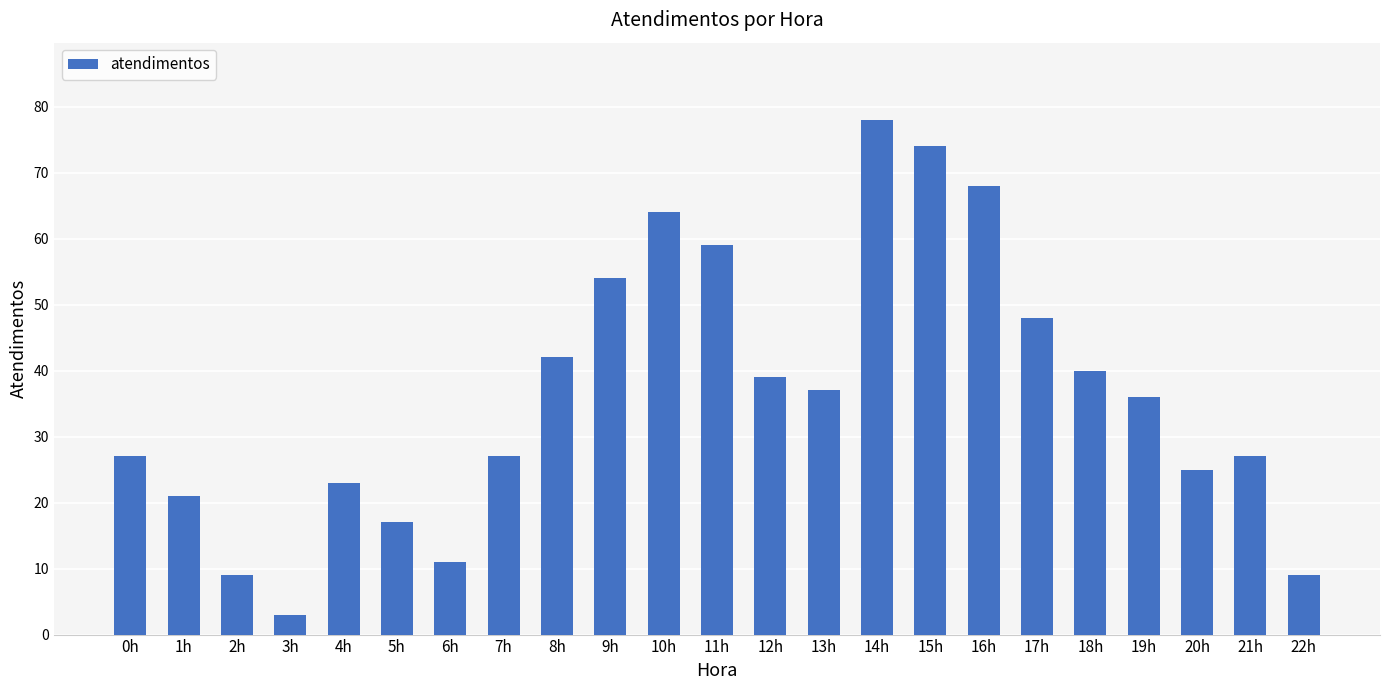

Which has a higher value, 10h or 5h?

10h